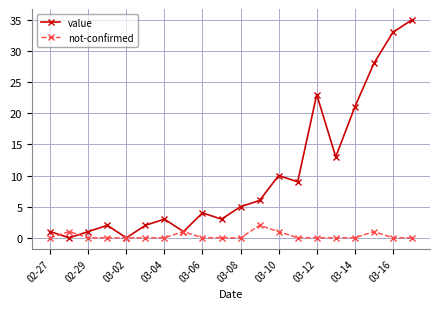

How many categories are shown in the chart?

20